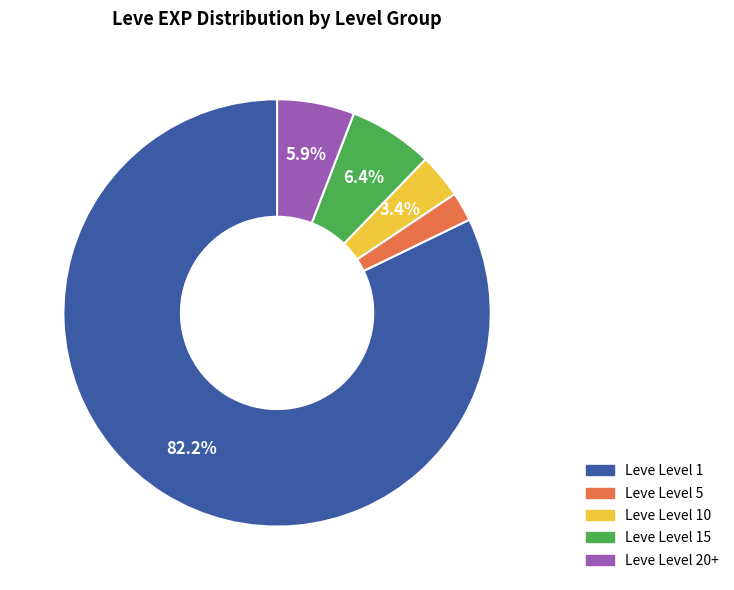

Is there any slice that represents more than half of the pie?

Yes